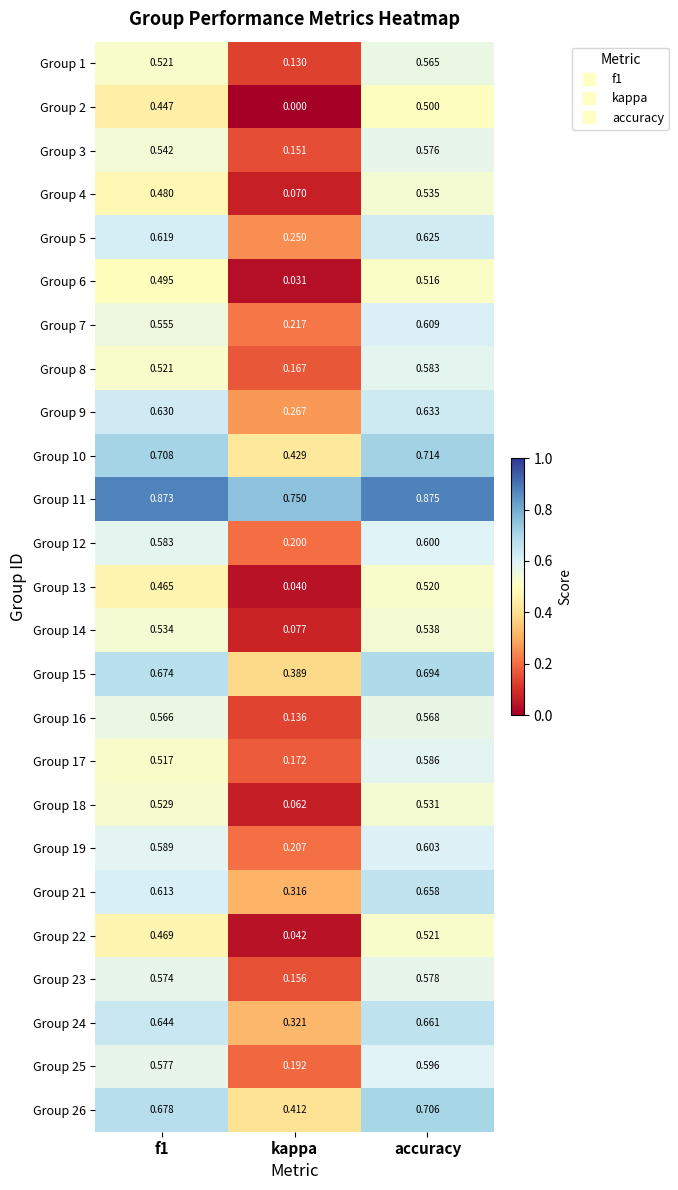

Is the value of Group 22 at kappa greater than the value of Group 7 at kappa?

No